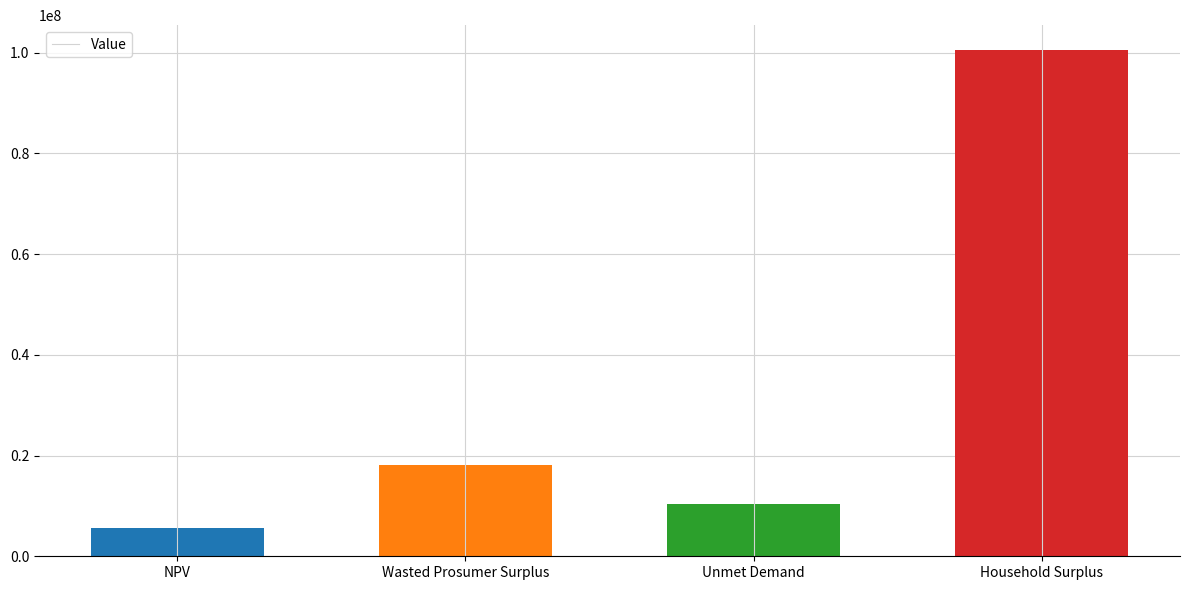

What is the difference between the values at NPV and Unmet Demand?

4635411.1